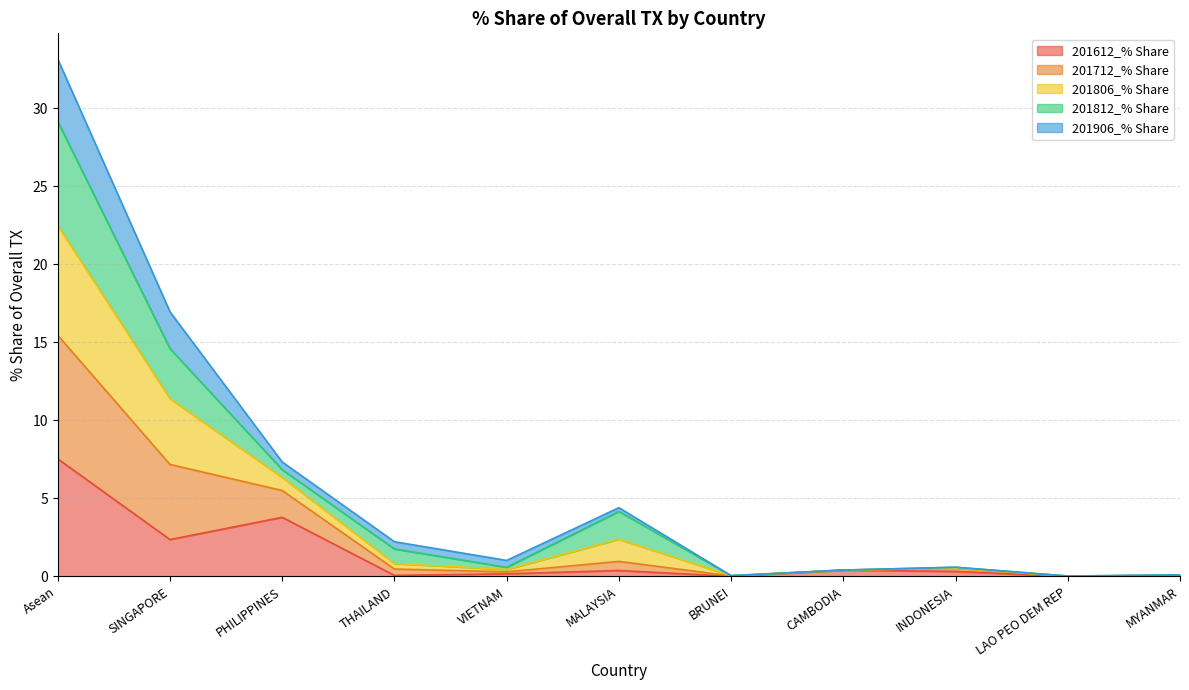

Which category has the highest value in the 201612_% Share series?

Asean